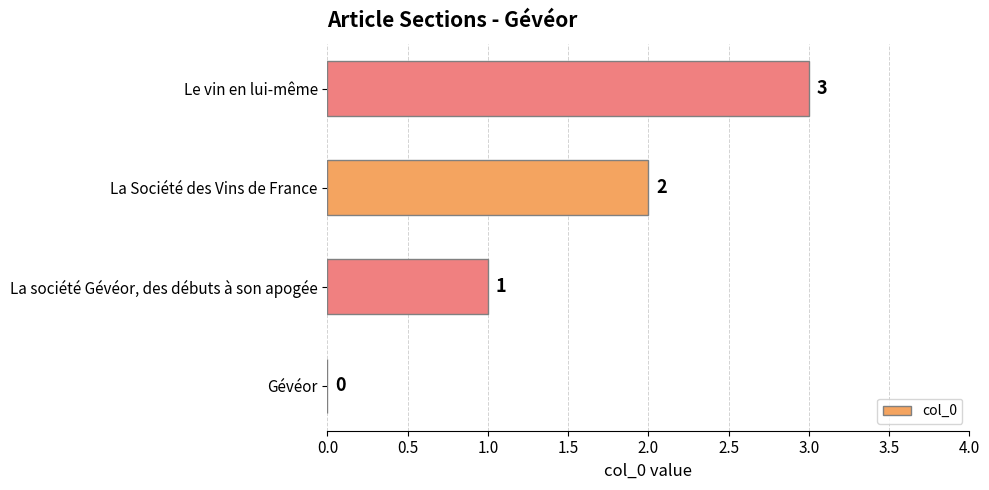

Where is the data nearest to the value 1?

La société Gévéor, des débuts à son apogée